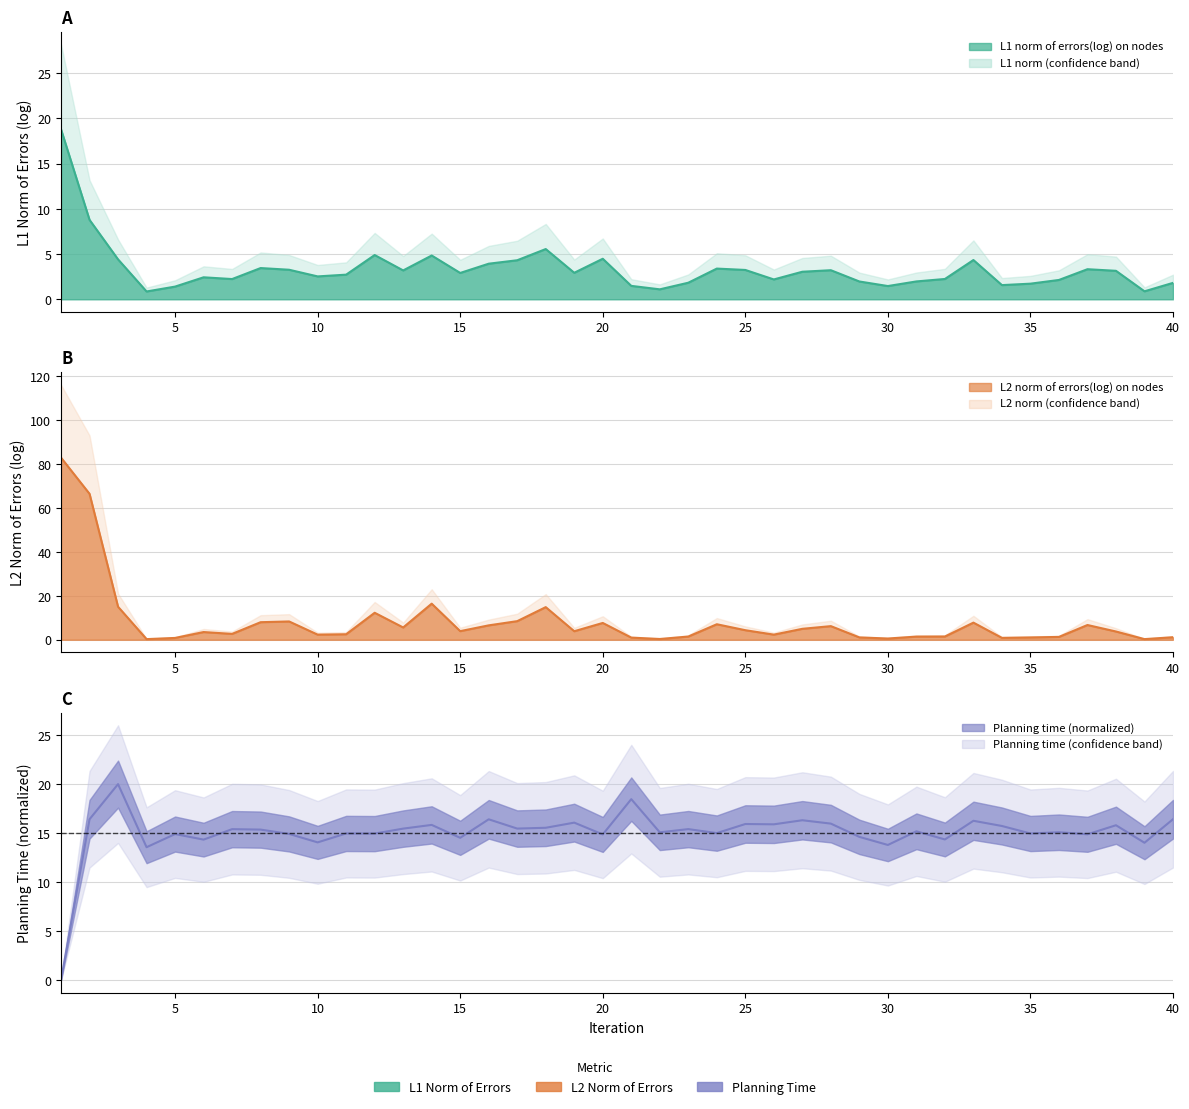

Where is L2 norm of errors(log) on nodes nearest to the value 41?

14